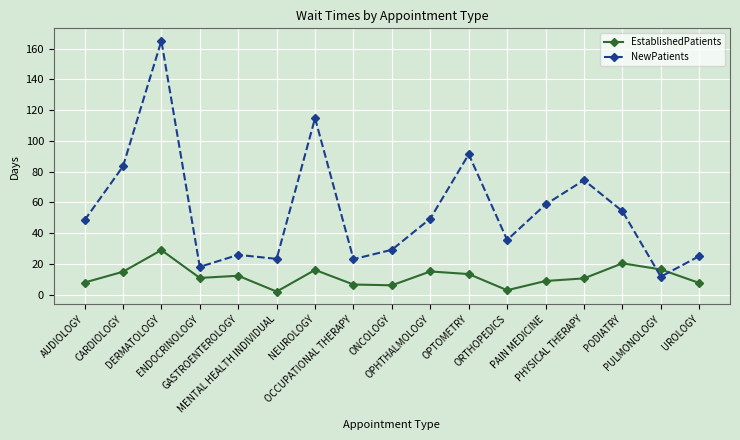

Which series ends up on top after the final intersection of EstablishedPatients and NewPatients?

NewPatients